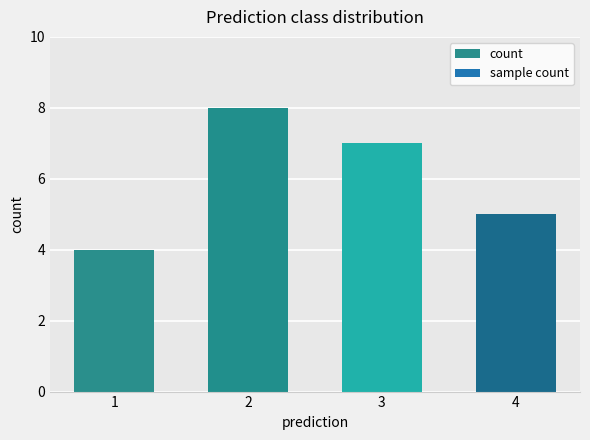

What is the difference between the values at 3 and 1?

3